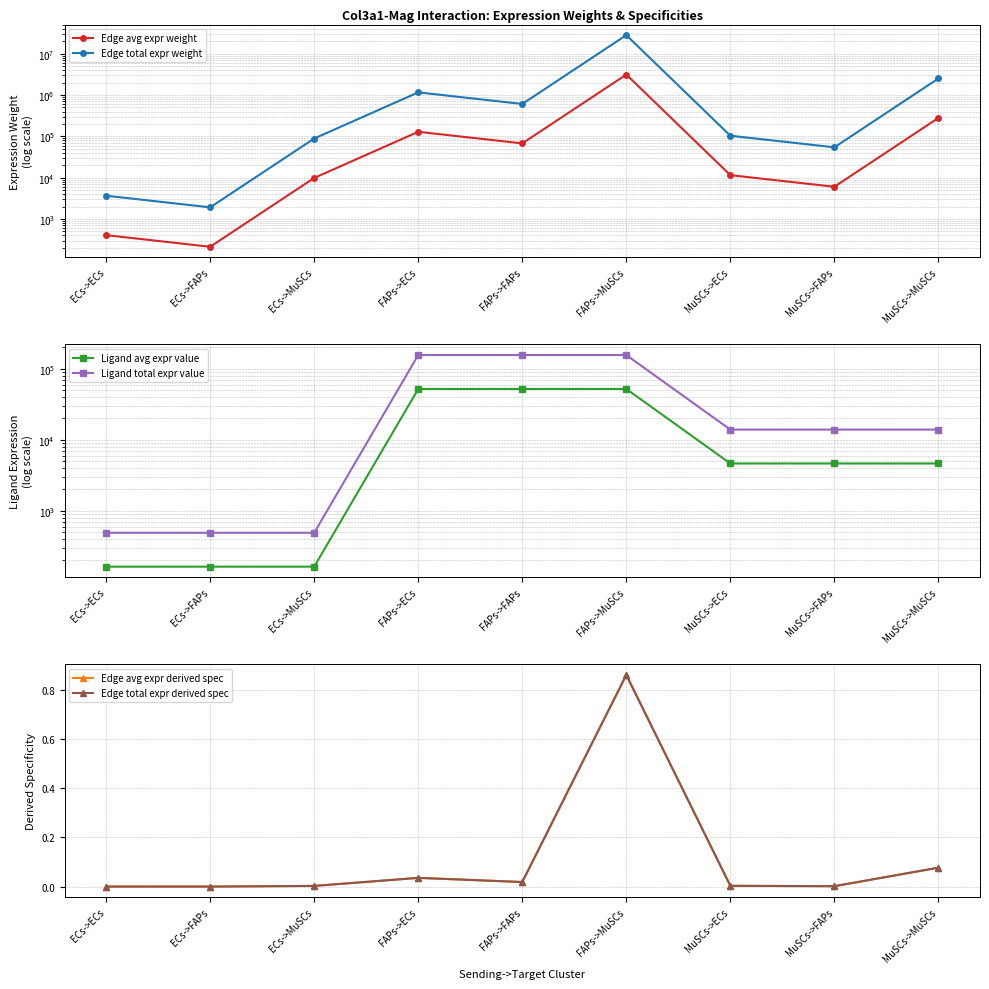

Reading left to right, what are all the values shown in this chart?

Edge avg expr weight: 406.5	213.0	9867.2	129091.6	67650.7	3133638.3	11520.1	6037.2	279646.2
Edge total expr weight: 3658.4	1917.2	88805.1	1161824.7	608856.7	28202744.4	103681.3	54334.4	2516815.5
Ligand avg expr value: 163.7	163.7	163.7	51988.3	51988.3	51988.3	4639.4	4639.4	4639.4
Ligand total expr value: 491.1	491.1	491.1	155965.0	155965.0	155965.0	13918.3	13918.3	13918.3
Edge avg expr derived spec: 0.0	0.0	0.0	0.0	0.0	0.9	0.0	0.0	0.1
Edge total expr derived spec: 0.0	0.0	0.0	0.0	0.0	0.9	0.0	0.0	0.1